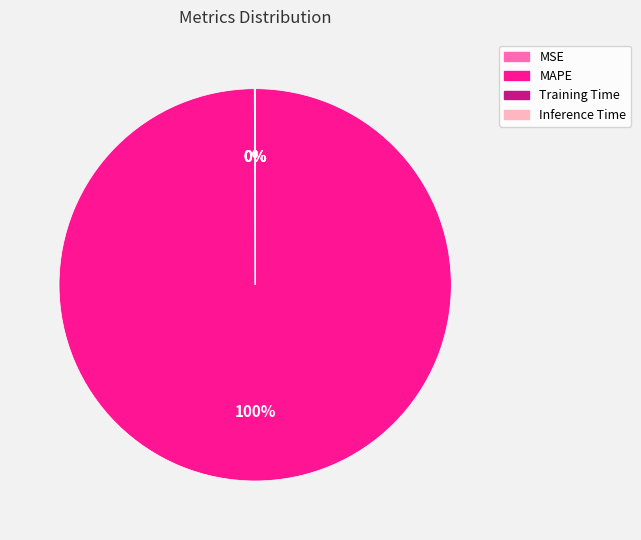

To the nearest percent, what percentage of the pie is MAPE?

100%